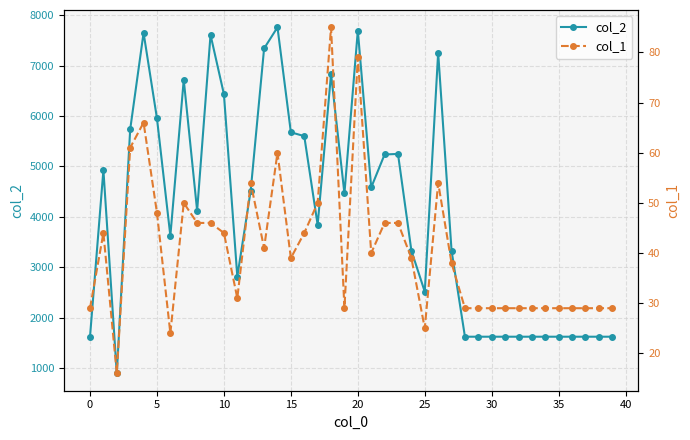

Reading left to right, list all the values displayed in this chart.

col_2: 1624	4929	896	5735	7651	5953	3624	6719	4122	7610	6433	2817	4522	7340	7760	5678	5602	3842	6835	4465	7695	4584	5238	5249	3331	2516	7260	3331	1624	1624	1624	1624	1624	1624	1624	1624	1624	1624	1624	1624
col_1: 29	44	16	61	66	48	24	50	46	46	44	31	54	41	60	39	44	50	85	29	79	40	46	46	39	25	54	38	29	29	29	29	29	29	29	29	29	29	29	29